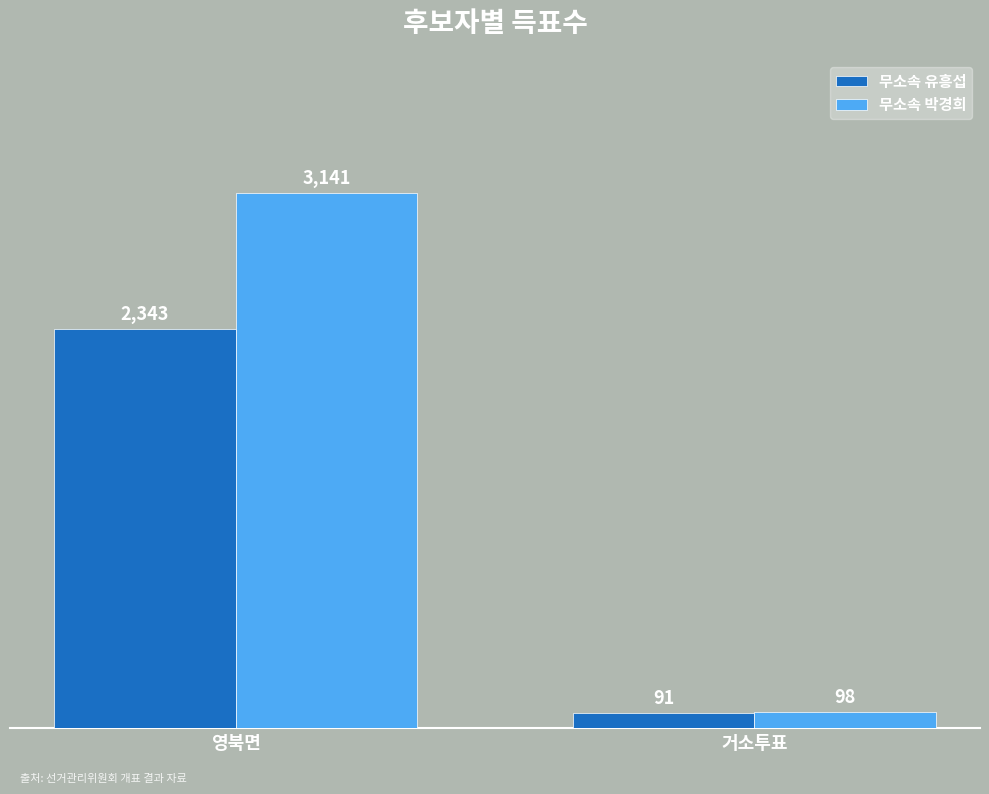

The 무소속 유흥섭 series shows 2343 at 영북면. True or false?

True